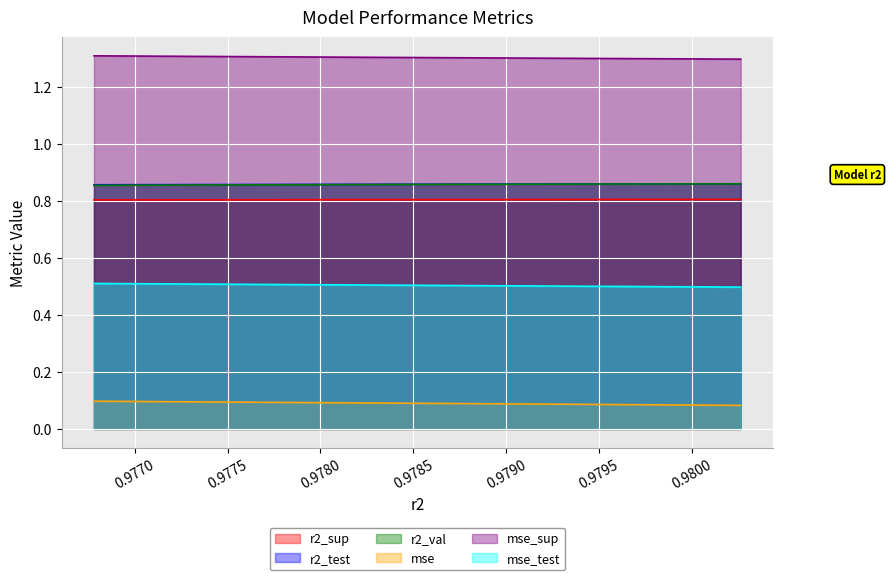

Reading left to right, transcribe all the data shown in this chart.

r2_sup: model_2_23_9=0.8	model_2_23_8=0.8	model_2_23_7=0.8	model_2_23_6=0.8	model_2_23_5=0.8	model_2_23_4=0.8	model_2_23_3=0.8	model_2_23_2=0.8	model_2_23_1=0.8	model_2_23_0=0.8
r2_test: model_2_23_9=0.9	model_2_23_8=0.9	model_2_23_7=0.9	model_2_23_6=0.9	model_2_23_5=0.9	model_2_23_4=0.9	model_2_23_3=0.9	model_2_23_2=0.9	model_2_23_1=0.9	model_2_23_0=0.9
r2_val: model_2_23_9=0.9	model_2_23_8=0.9	model_2_23_7=0.9	model_2_23_6=0.9	model_2_23_5=0.9	model_2_23_4=0.9	model_2_23_3=0.9	model_2_23_2=0.9	model_2_23_1=0.9	model_2_23_0=0.9
mse: model_2_23_9=0.1	model_2_23_8=0.1	model_2_23_7=0.1	model_2_23_6=0.1	model_2_23_5=0.1	model_2_23_4=0.1	model_2_23_3=0.1	model_2_23_2=0.1	model_2_23_1=0.1	model_2_23_0=0.1
mse_sup: model_2_23_9=1.3	model_2_23_8=1.3	model_2_23_7=1.3	model_2_23_6=1.3	model_2_23_5=1.3	model_2_23_4=1.3	model_2_23_3=1.3	model_2_23_2=1.3	model_2_23_1=1.3	model_2_23_0=1.3
mse_test: model_2_23_9=0.5	model_2_23_8=0.5	model_2_23_7=0.5	model_2_23_6=0.5	model_2_23_5=0.5	model_2_23_4=0.5	model_2_23_3=0.5	model_2_23_2=0.5	model_2_23_1=0.5	model_2_23_0=0.5